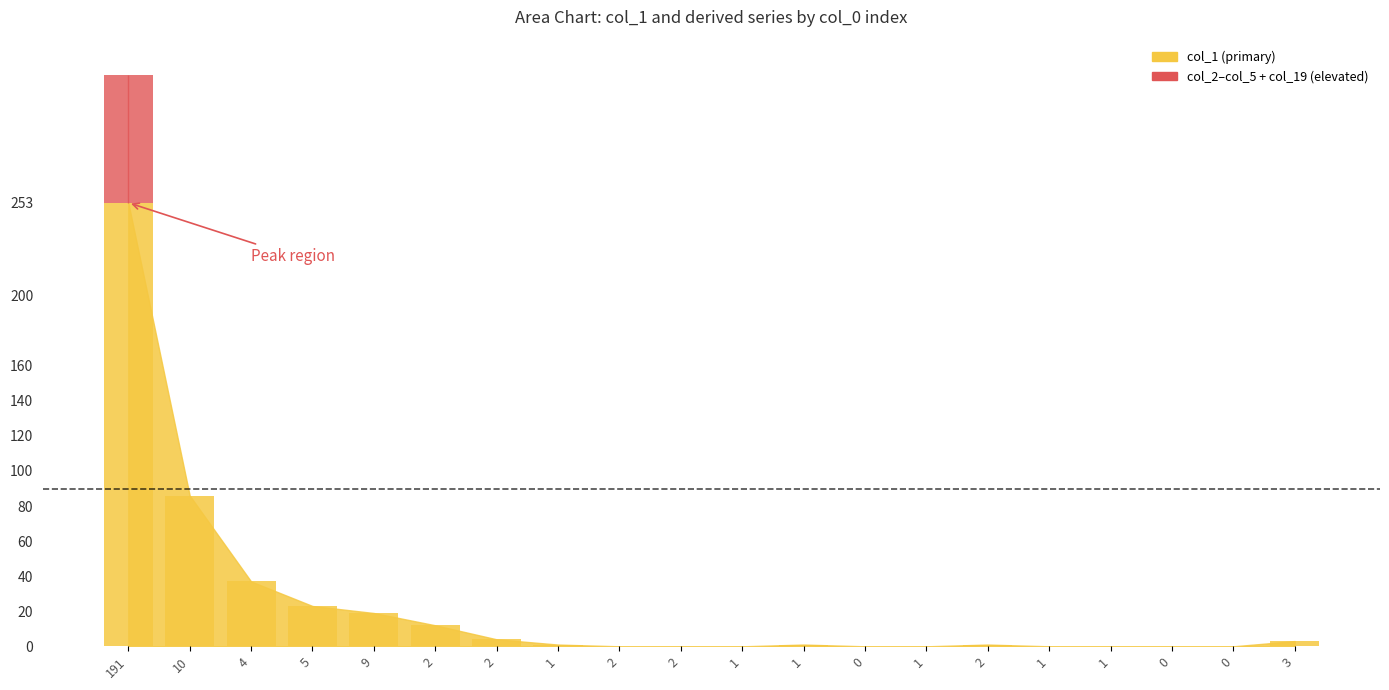

Which series has the largest total across all categories?

col_1